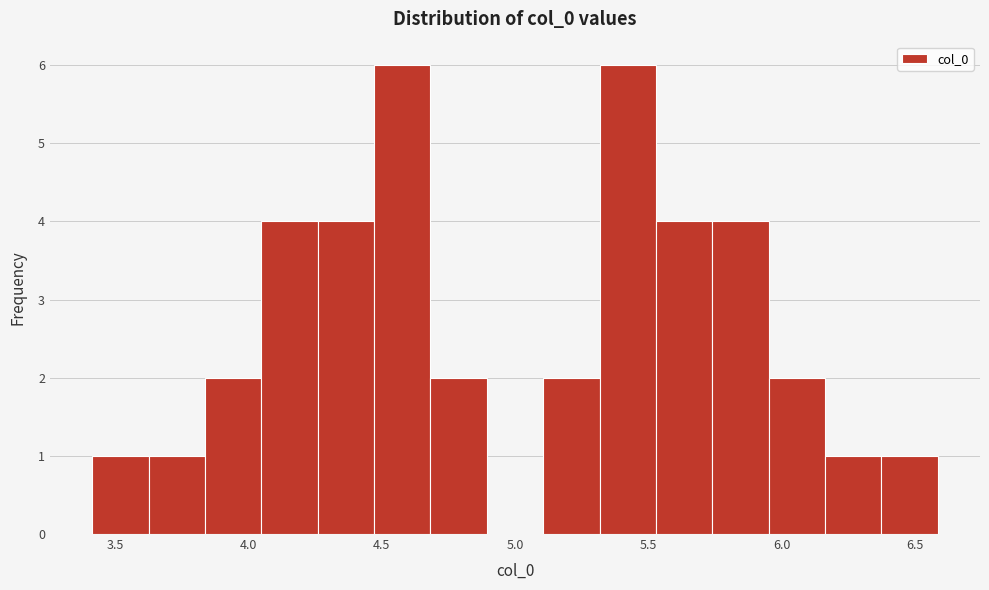

Reading left to right, list every bar in this chart as the range it spans on the x-axis followed by its height. Neither the bar edges nor the heights are printed on the chart, so give them approximately, as read against the axes.

3.40 to 3.65: 1
3.65 to 3.85: 1
3.85 to 4.05: 2
4.05 to 4.25: 4
4.25 to 4.45: 4
4.45 to 4.70: 6
4.70 to 4.90: 2
4.90 to 5.10: 0
5.10 to 5.30: 2
5.30 to 5.55: 6
5.55 to 5.75: 4
5.75 to 5.95: 4
5.95 to 6.15: 2
6.15 to 6.35: 1
6.35 to 6.60: 1